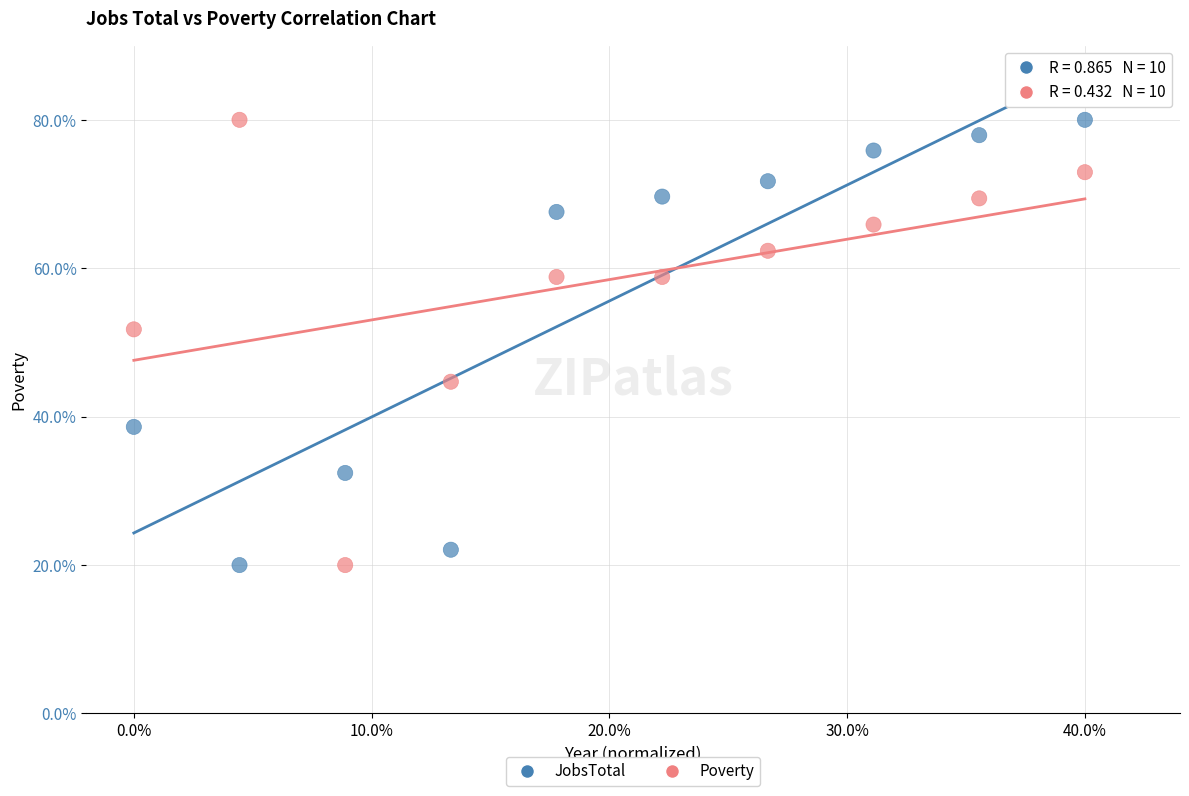

What is the X range (max minus min) for the scatter plot?

40.0